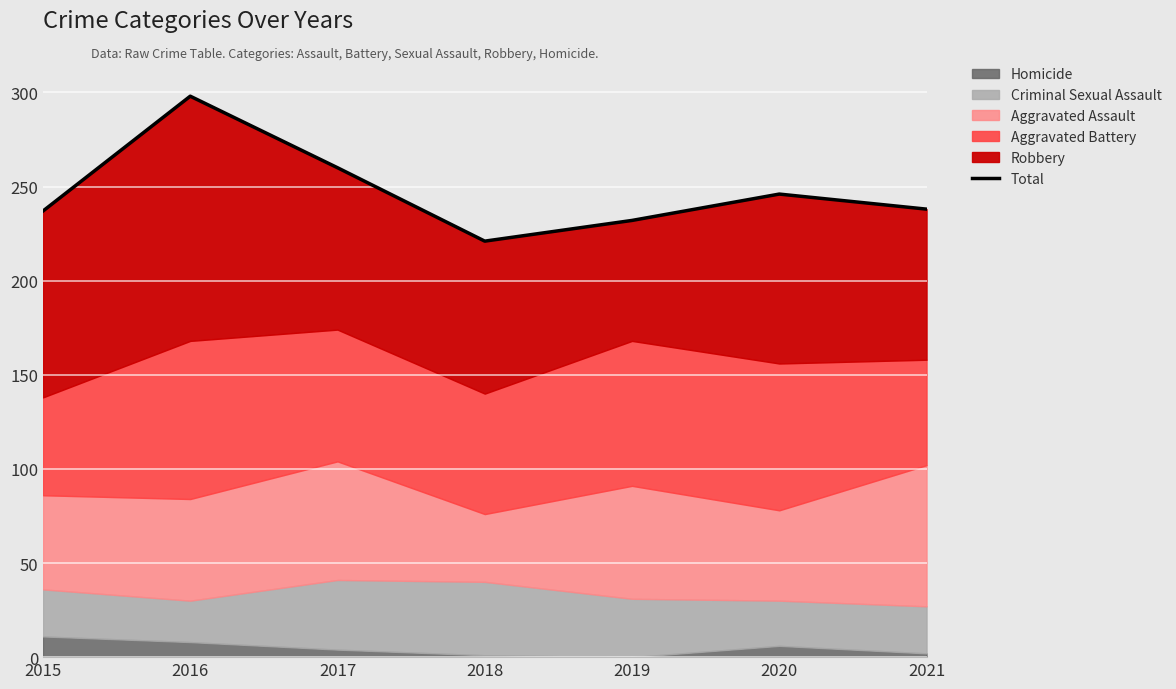

At which label is the value closest to 259?

2017